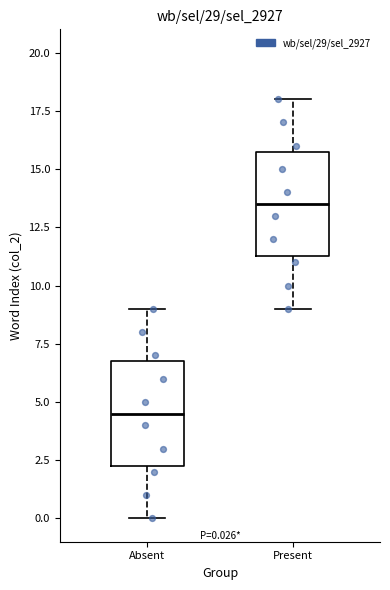

Which box's median line is the highest?

Present